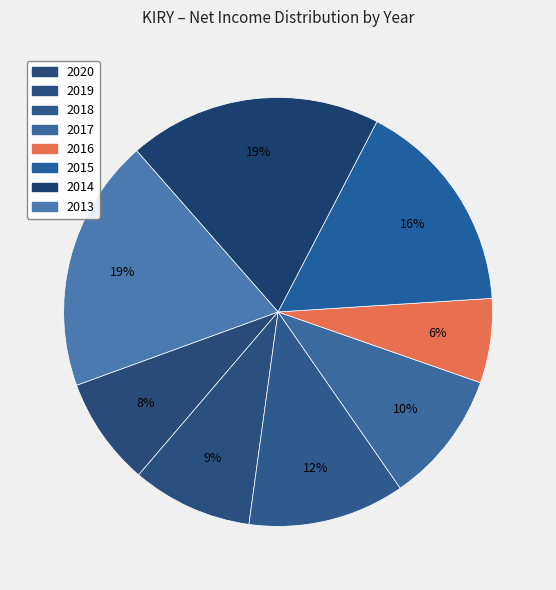

True or false: 2018 accounts for 4% of the total.

False